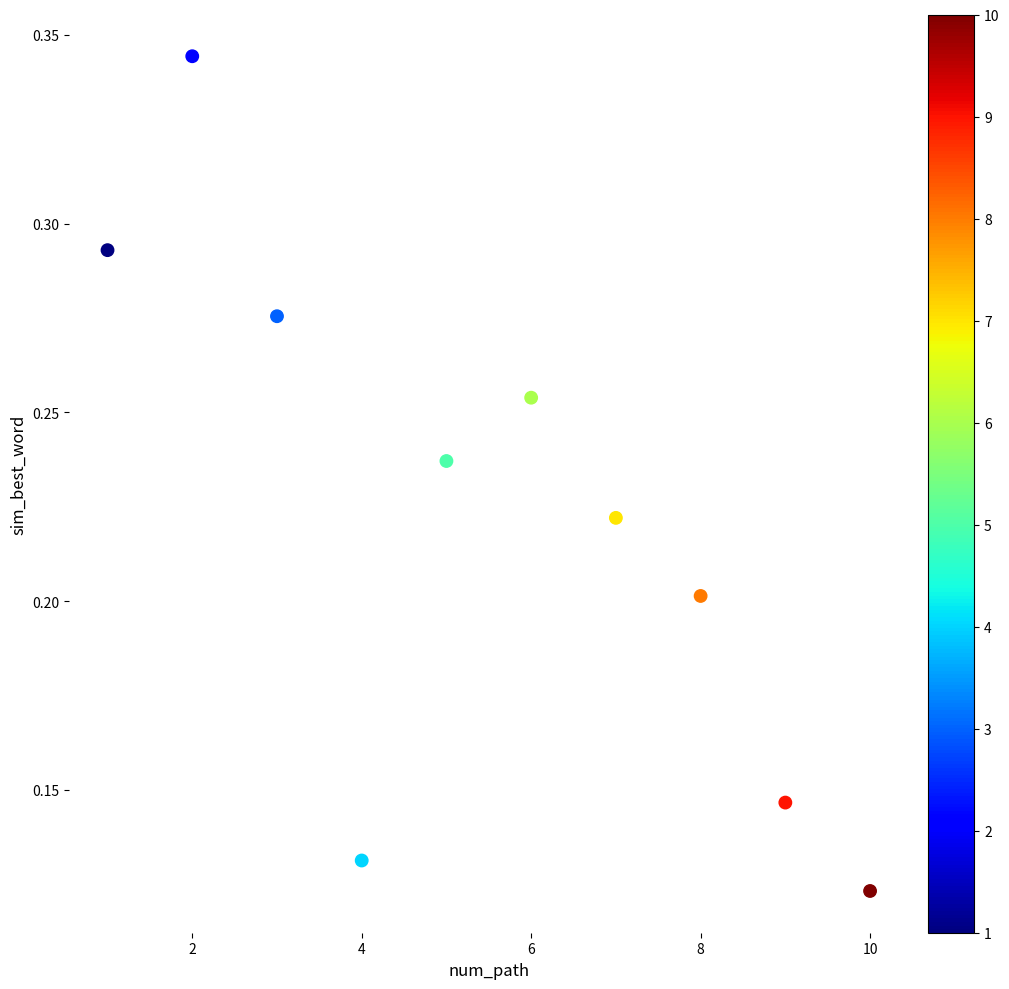

What is the range of X values (max minus min)?

9.0